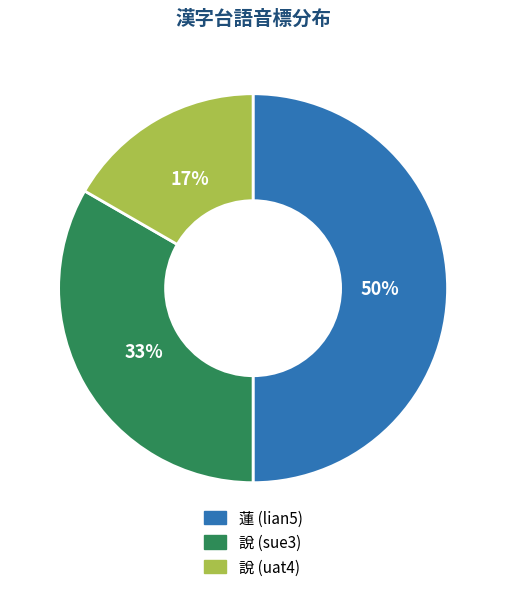

True or false: 蓮 (lian5) accounts for 60% of the total.

False